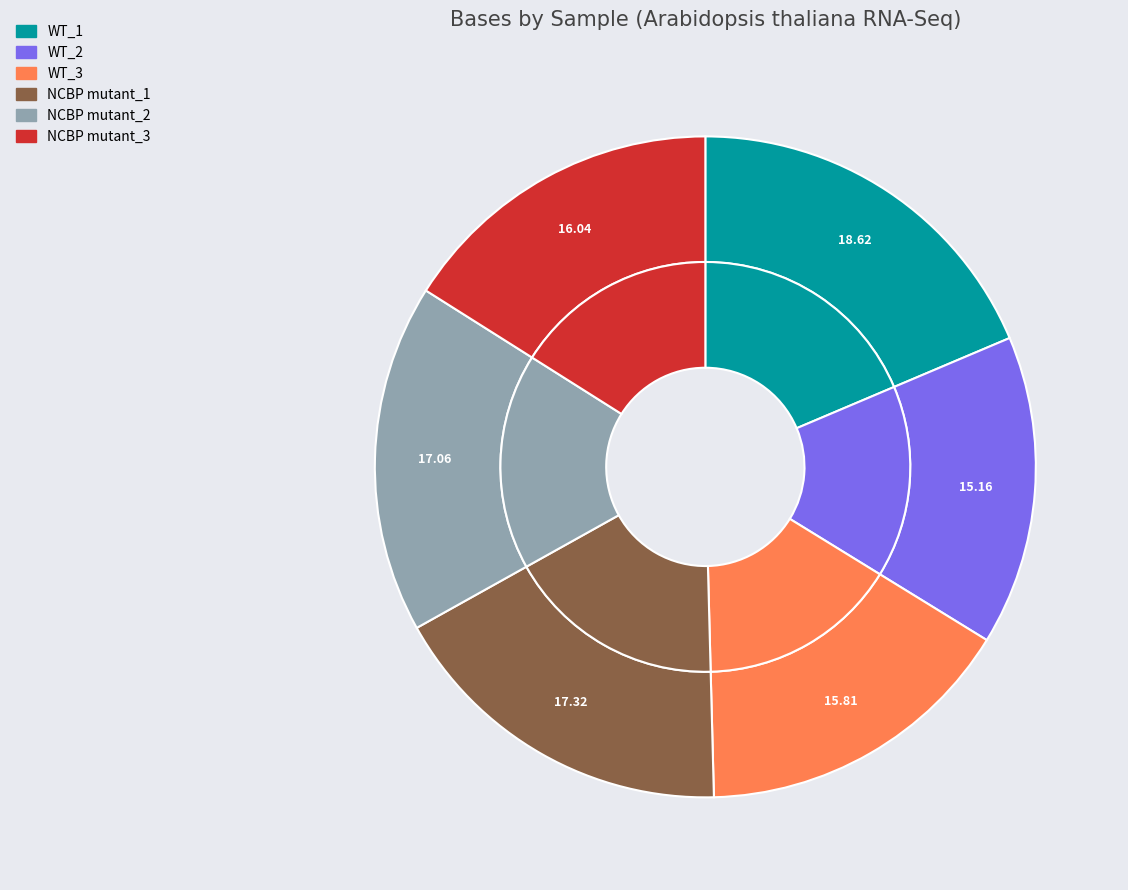

To the nearest percent, what portion does SAMN16863765 represent?

16%